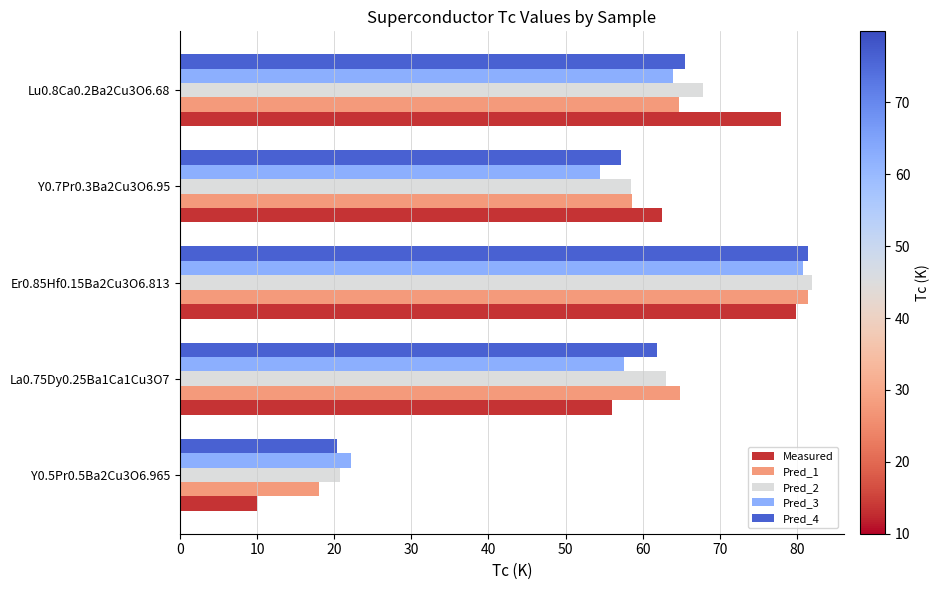

At which label is Pred_4 closest to 50?

Y0.7Pr0.3Ba2Cu3O6.95